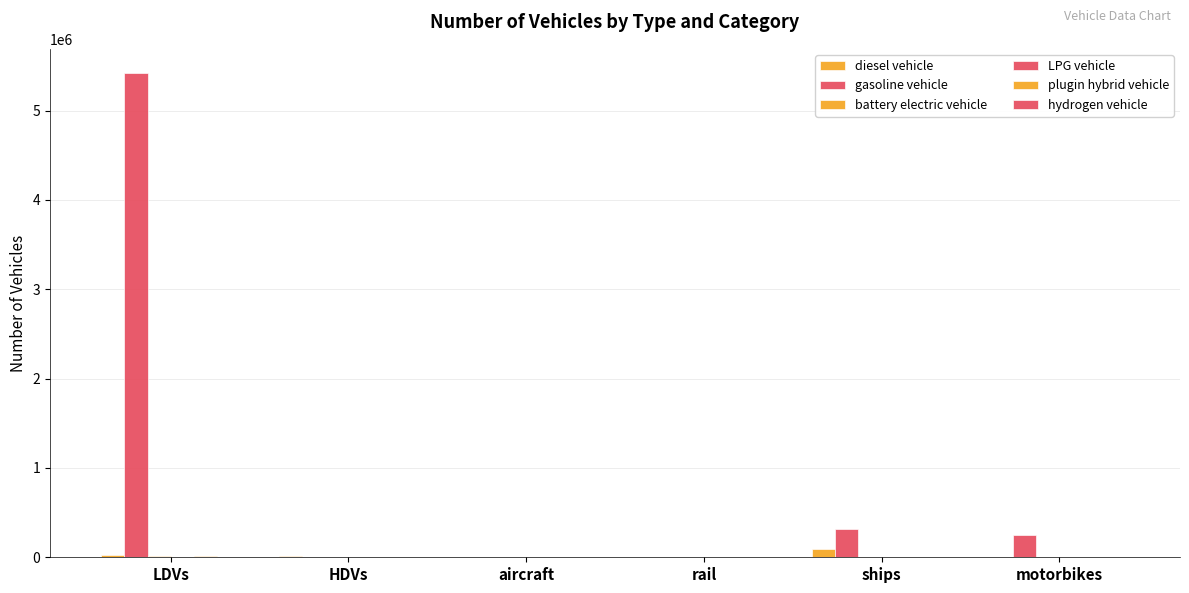

Which series has the widest spread of values?

gasoline vehicle